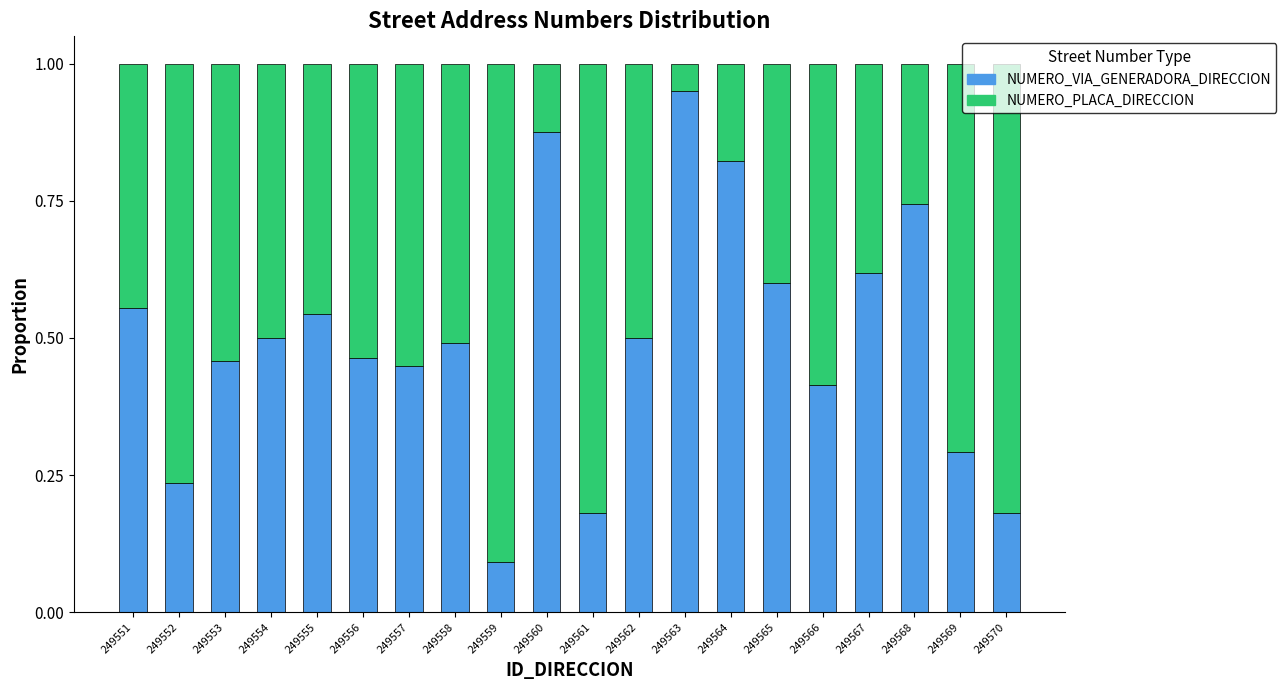

Where is NUMERO_VIA_GENERADORA_DIRECCION nearest to the value 0?

249559